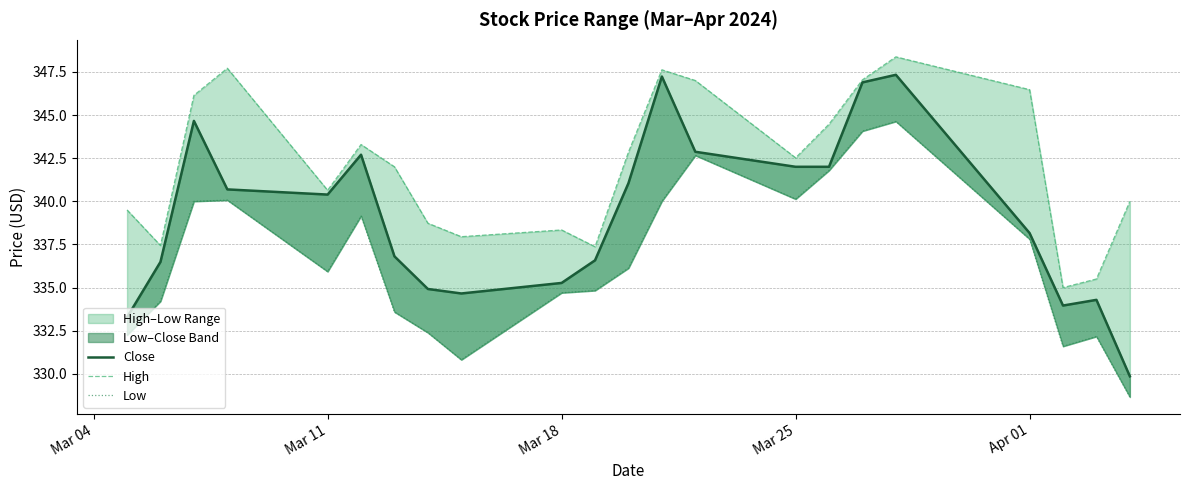

Is it true that Close equals 195.1 at 6?

False